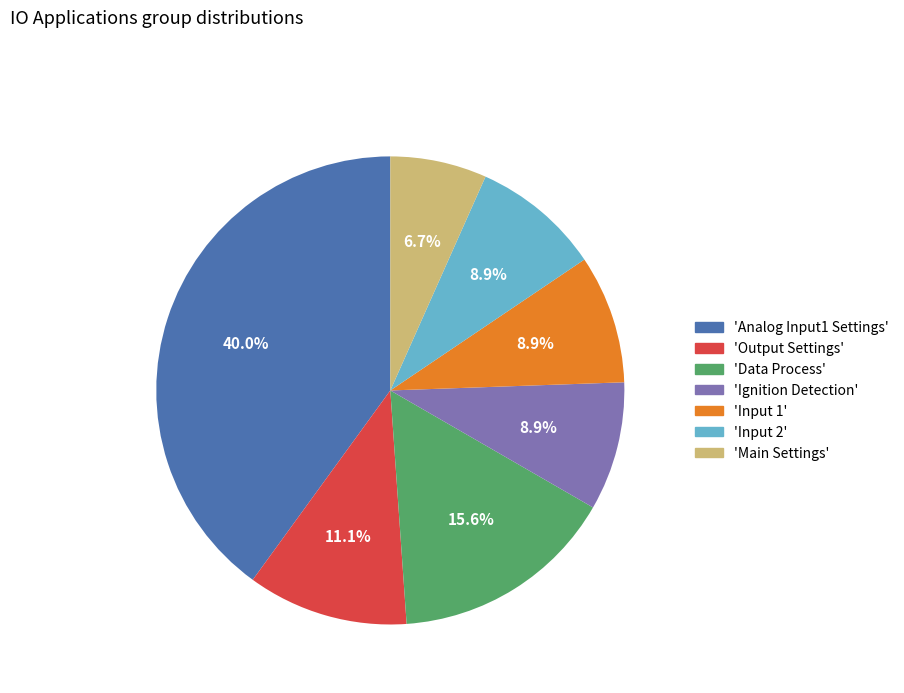

Is there any slice that represents more than half of the pie?

No